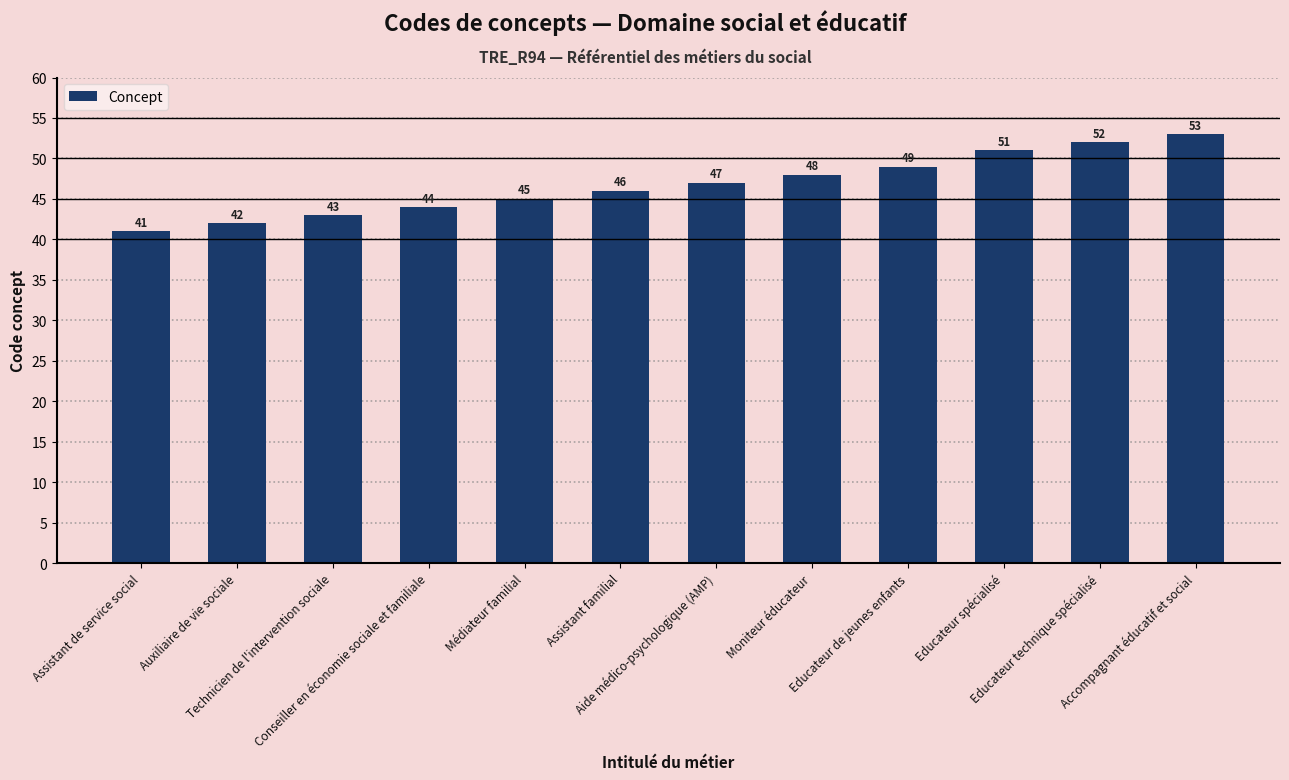

What value does the data have at Accompagnant éducatif et social?

53